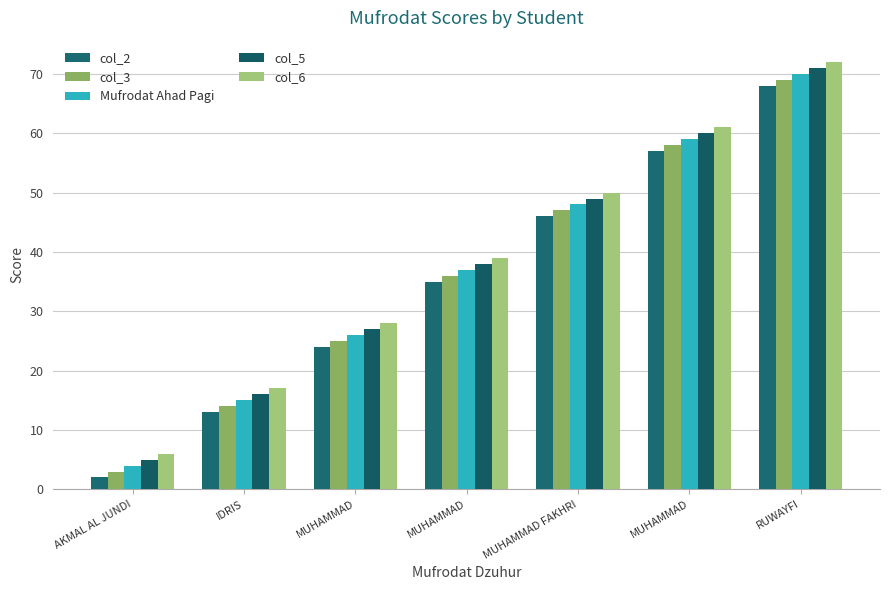

Are the bars grouped side by side (vs. stacked)?

Yes